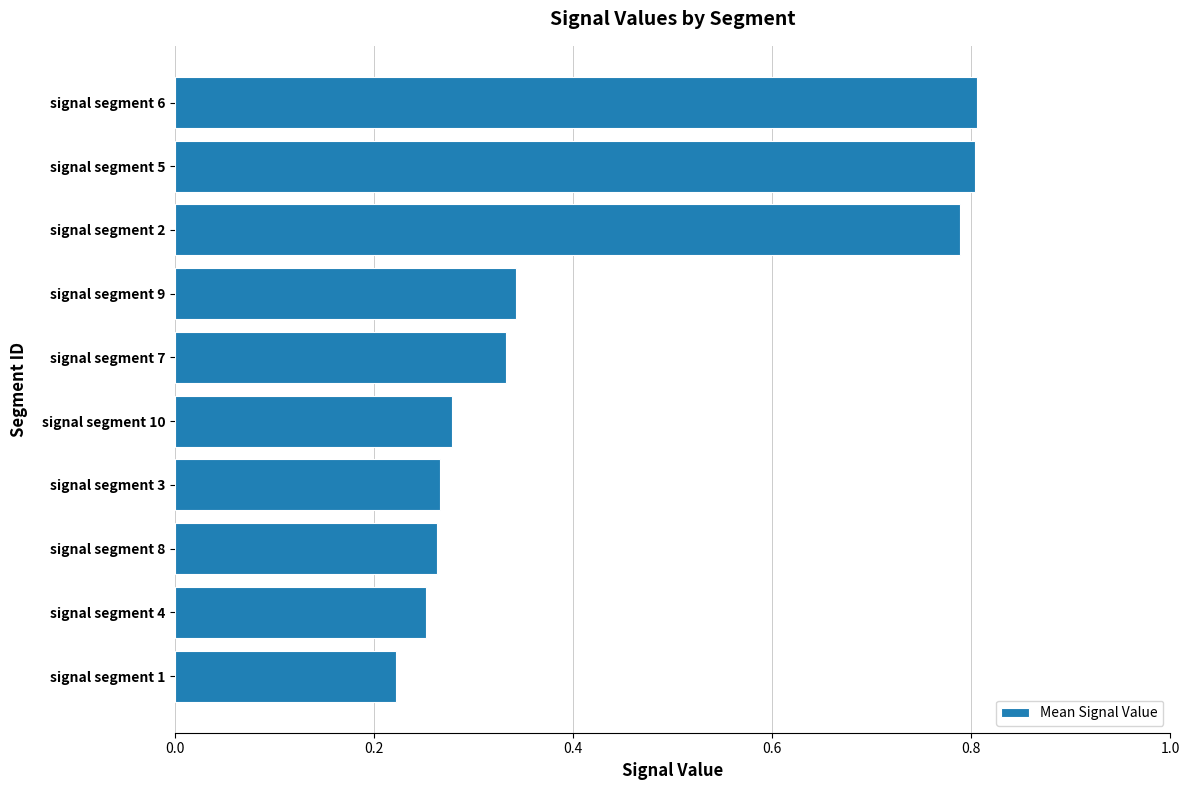

What is the sum of all values?

4.4